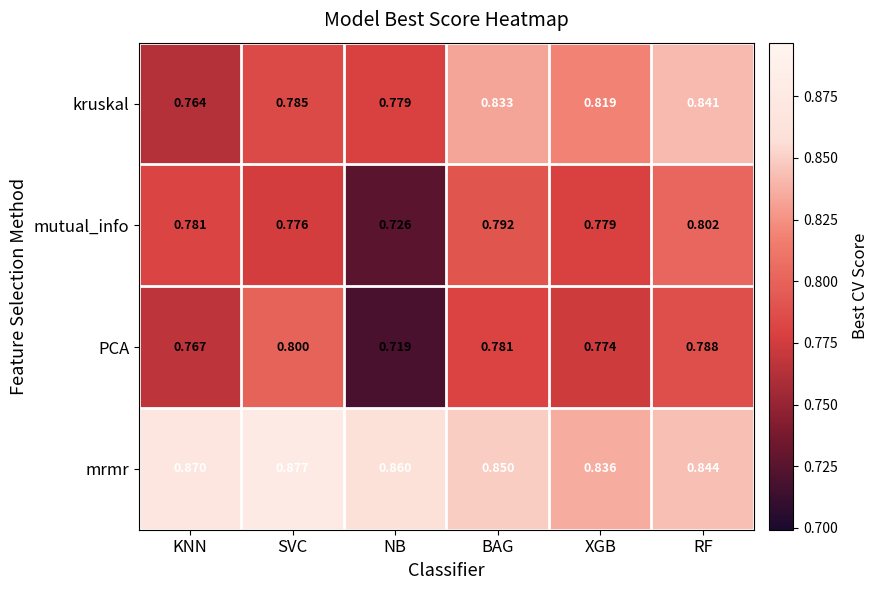

Which series has the largest range (max minus min)?

PCA